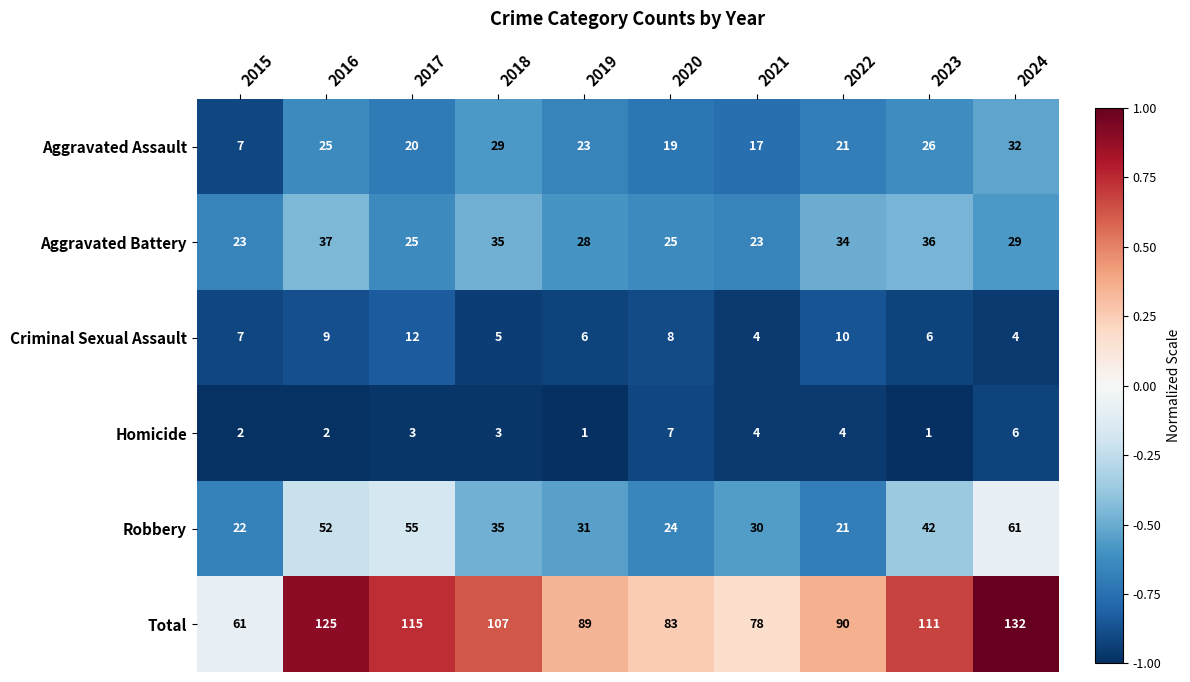

What is the greatest value displayed?

132